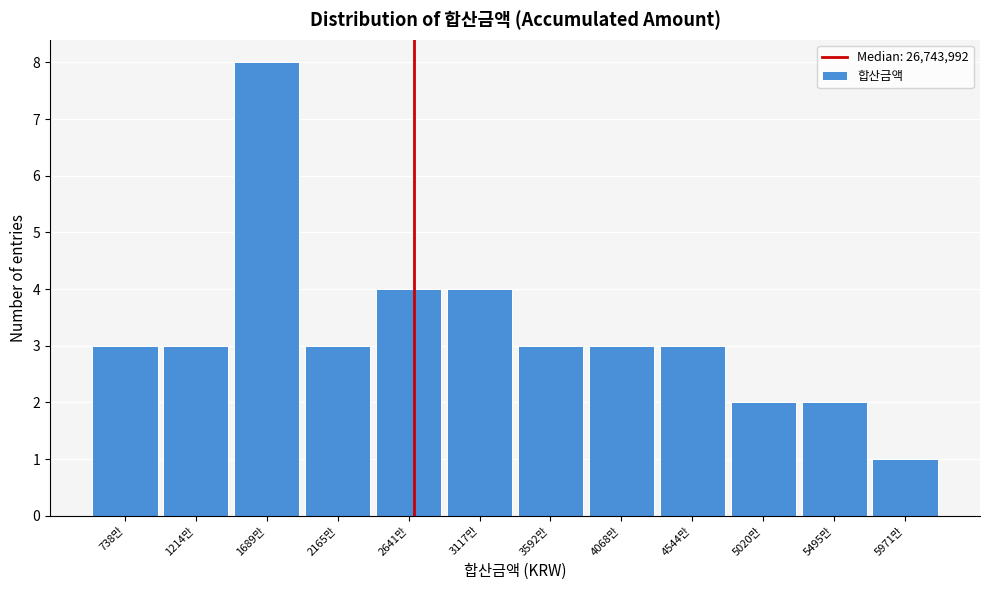

Reading right to left, transcribe all the data shown in this chart.

1	2	2	3	3	3	4	4	3	8	3	3